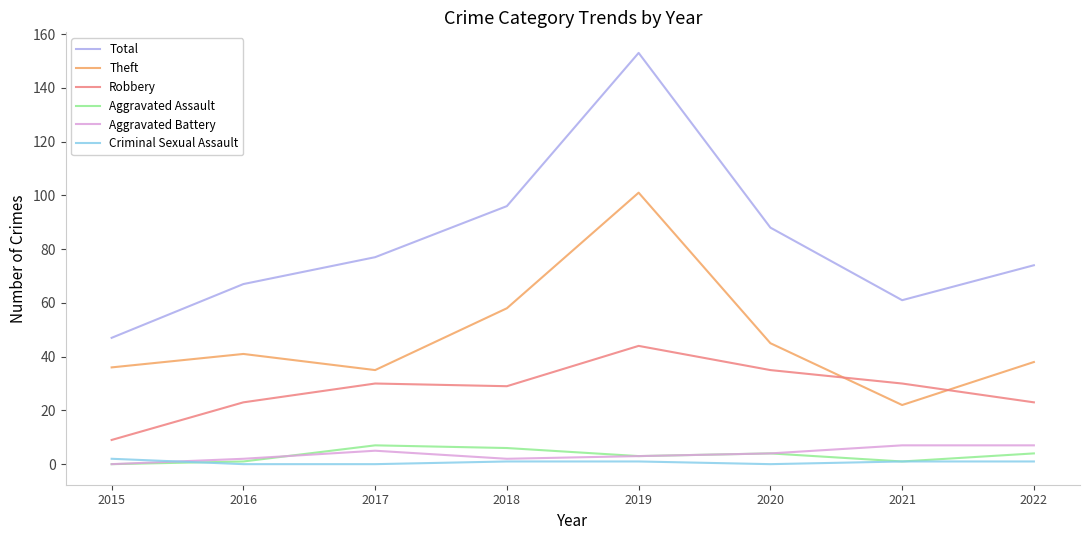

What is the difference between the maximum and minimum values in the Criminal Sexual Assault series?

2